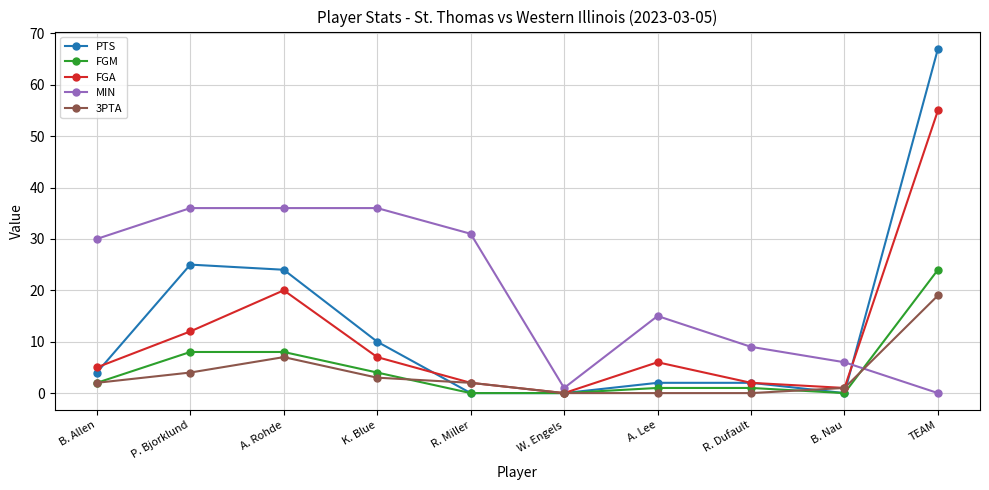

At which label is MIN closest to 18?

A. Lee